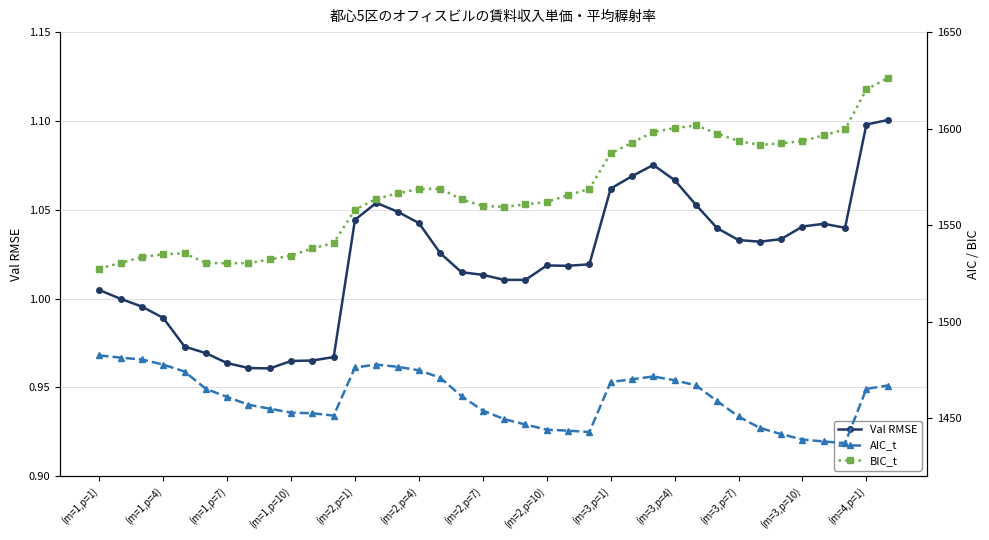

At which category does the chart reach its peak across all series?

37